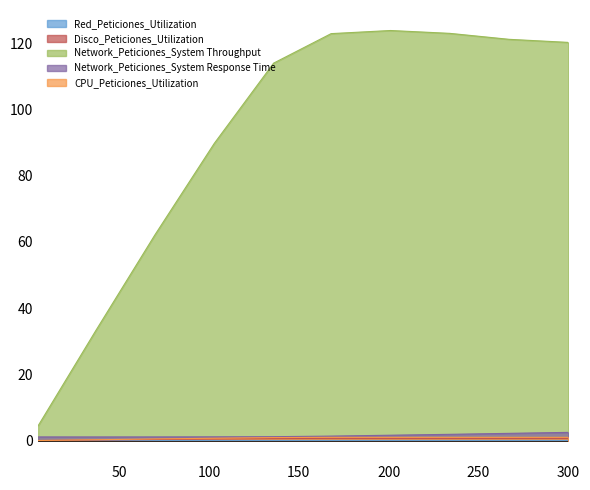

Reading right to left, list all the values displayed in this chart.

Red_Peticiones_Utilization: 300=0.0	267=0.0	234=0.0	201=0.0	168=0.0	136=0.0	103=0.0	70=0.0	37=0.0	5=0.0
Disco_Peticiones_Utilization: 300=0.7	267=0.7	234=0.7	201=0.7	168=0.7	136=0.6	103=0.5	70=0.3	37=0.2	5=0.0
Network_Peticiones_System Throughput: 300=120.3	267=121.2	234=123.0	201=123.9	168=122.9	136=114.0	103=89.8	70=62.2	37=33.2	5=4.5
Network_Peticiones_System Response Time: 300=2.5	267=2.2	234=1.9	201=1.6	168=1.4	136=1.2	103=1.1	70=1.1	37=1.1	5=1.1
CPU_Peticiones_Utilization: 300=1.0	267=1.0	234=1.0	201=1.0	168=1.0	136=0.9	103=0.7	70=0.5	37=0.3	5=0.0